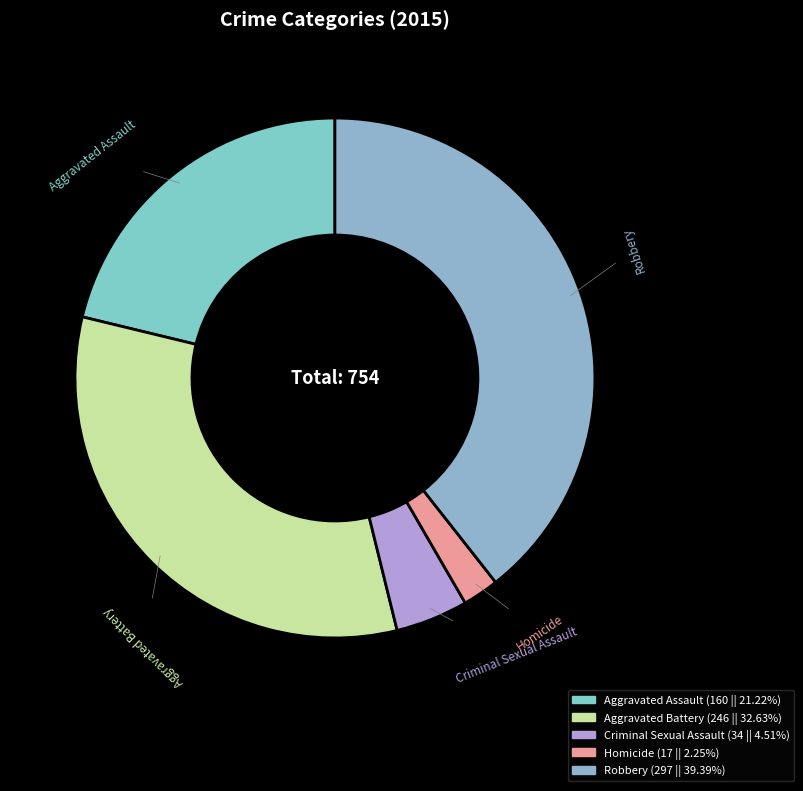

Rank the categories by value from lowest to highest.

Homicide, Criminal Sexual Assault, Aggravated Assault, Aggravated Battery, Robbery